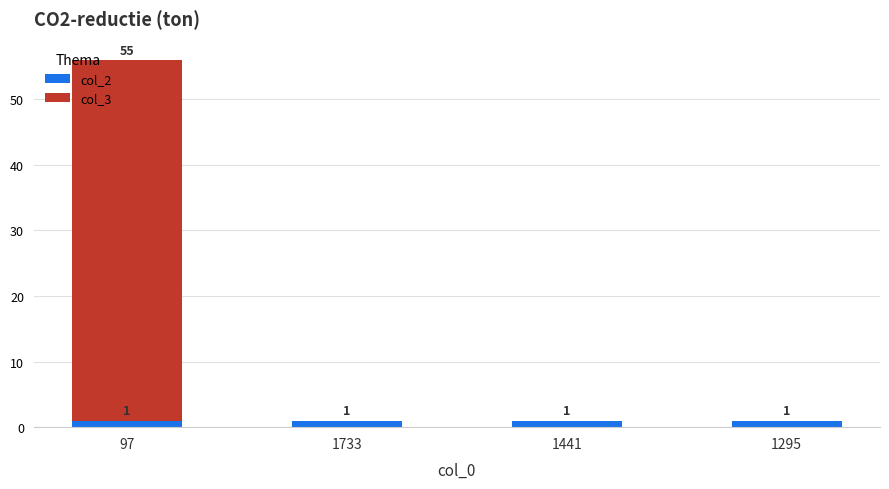

What is the total value across all series at 97?

56